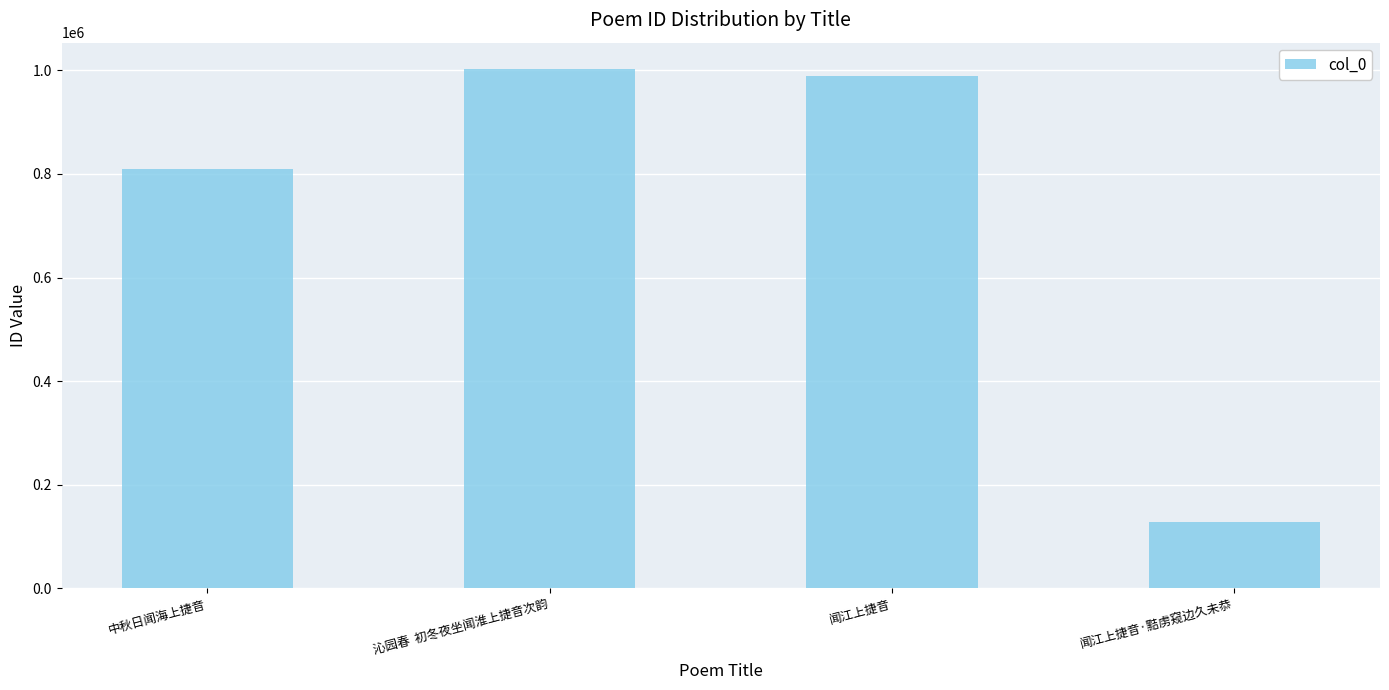

What is the value of the 1st bar from the left?

809376